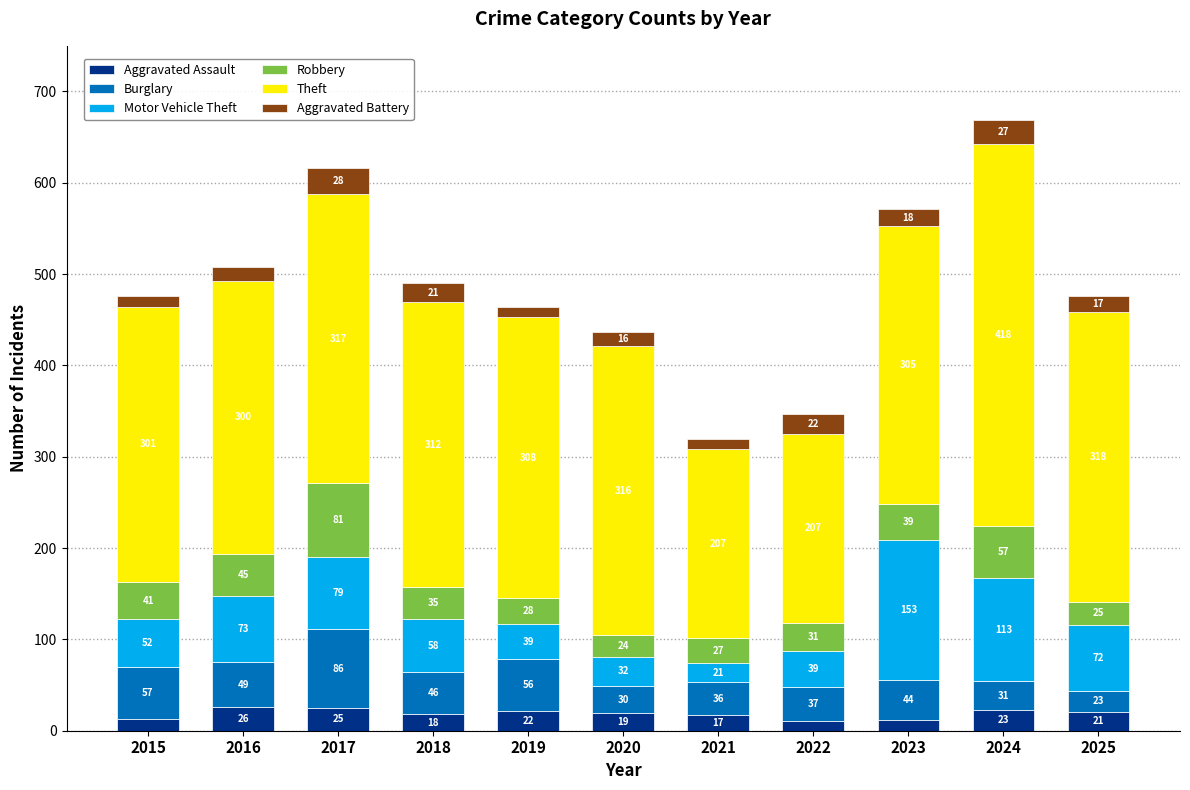

At which label does Aggravated Assault reach its minimum?

2022